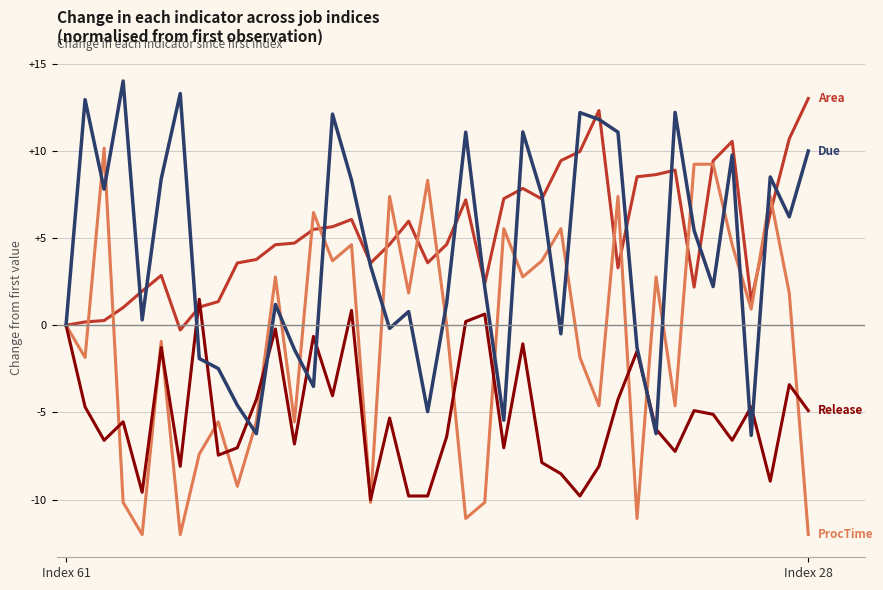

What is the maximum value shown in the chart?

14.0